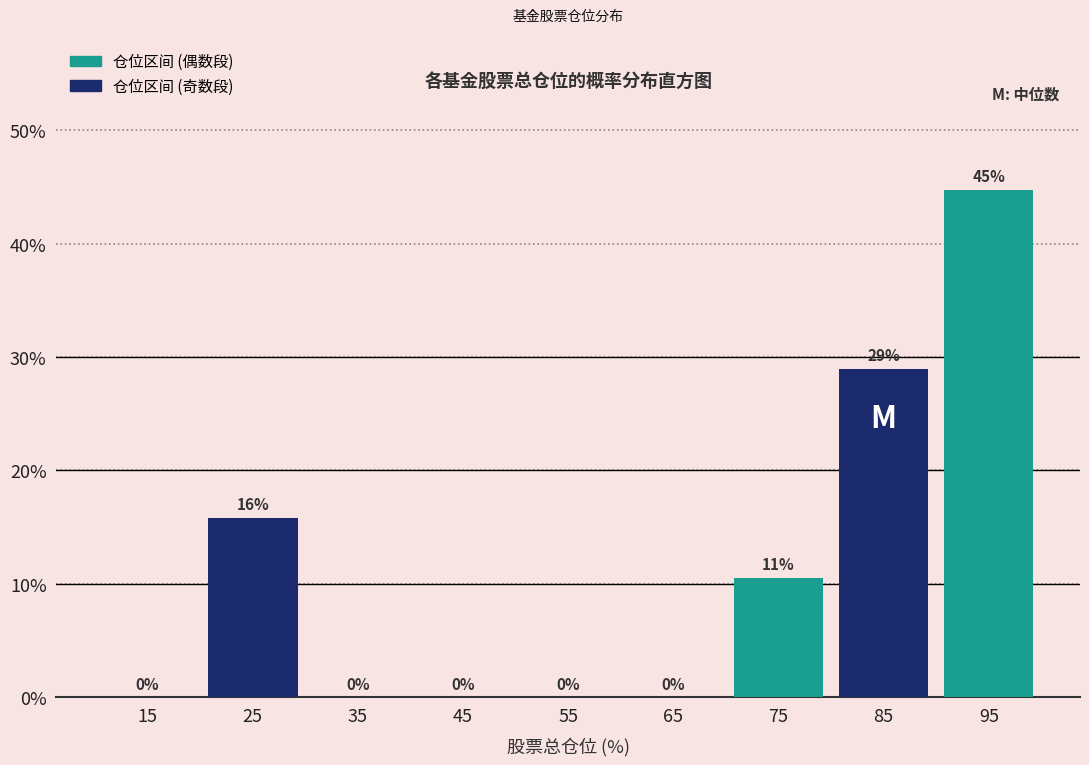

Which range on the x-axis has the tallest bar?

90 to 100